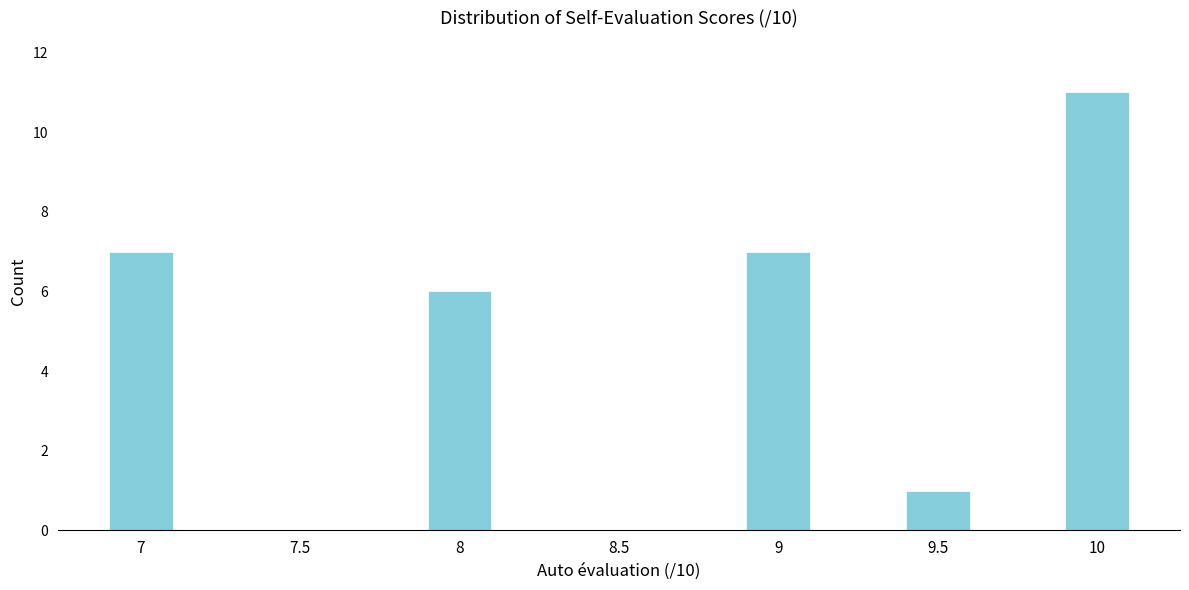

Reading left to right, extract all data points from this chart.

7=7	7.5=0	8=6	8.5=0	9=7	9.5=1	10=11